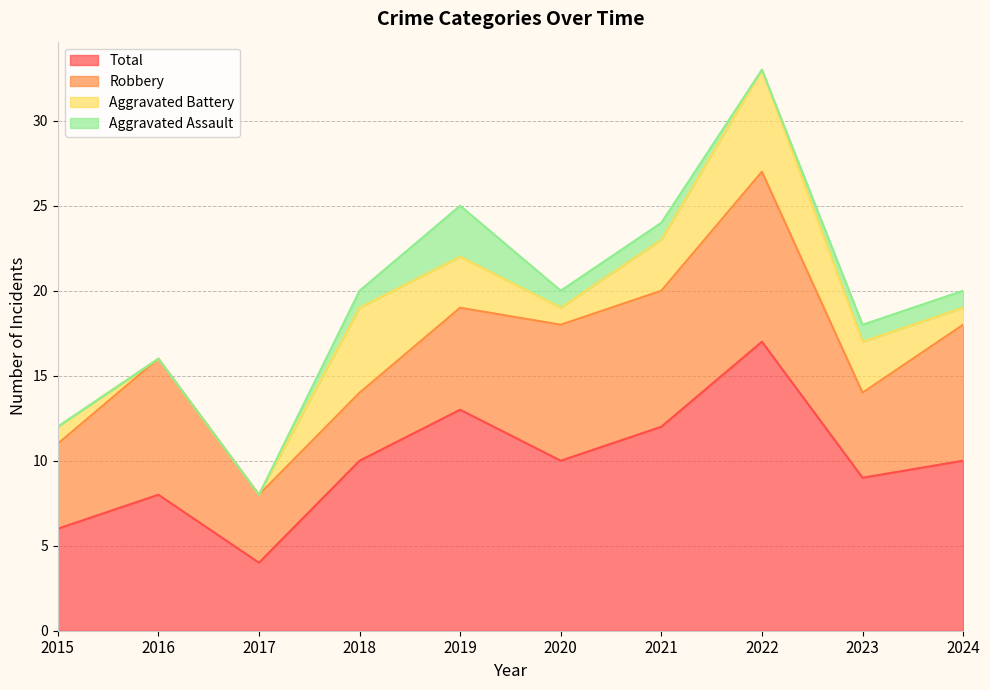

The Aggravated Battery series shows 3 at 2022. True or false?

False